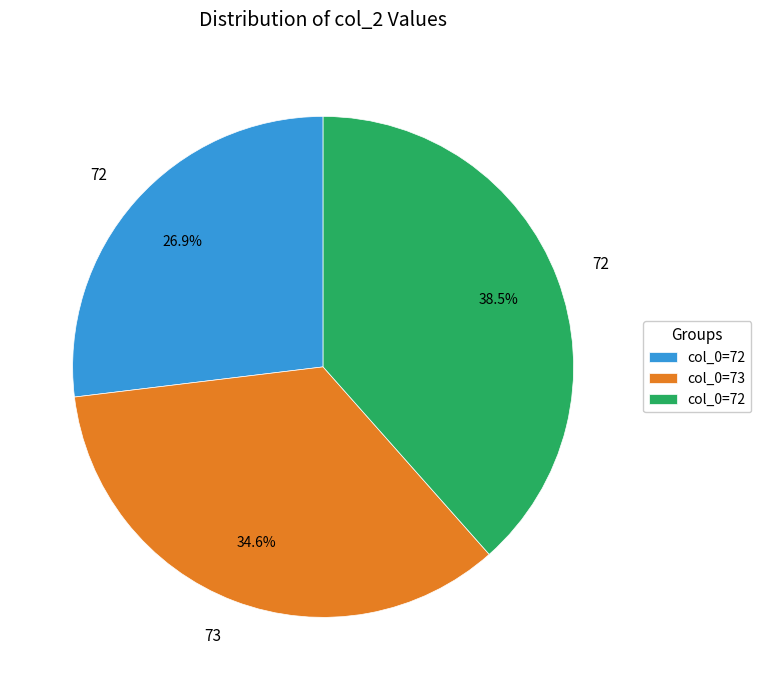

Is there any slice that represents more than half of the pie?

No